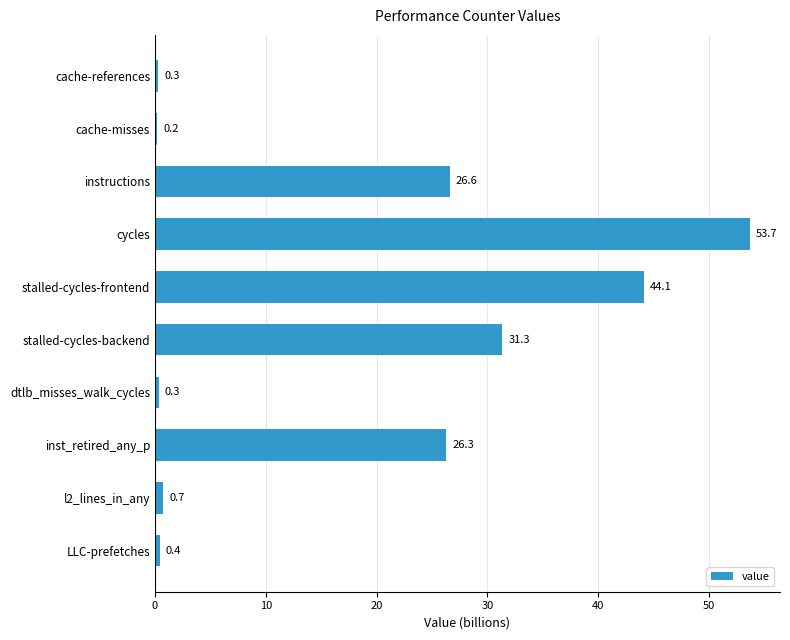

How many data points does each series have?

10